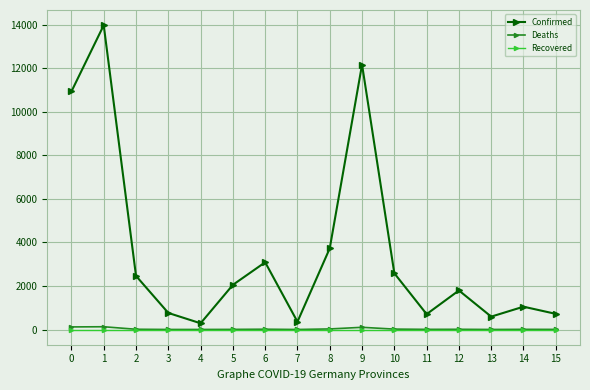

Is the value of Confirmed at 12 greater than the value of Deaths at 2?

Yes